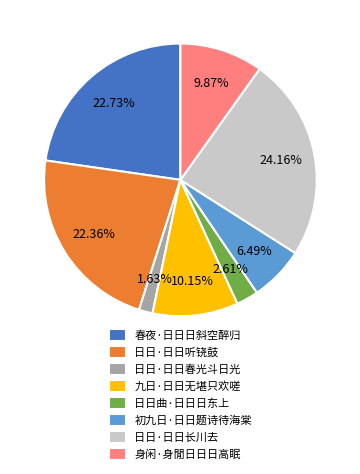

Which has a higher value, 九日·日日无堪只欢嗟 or 春夜·日日日斜空醉归?

春夜·日日日斜空醉归